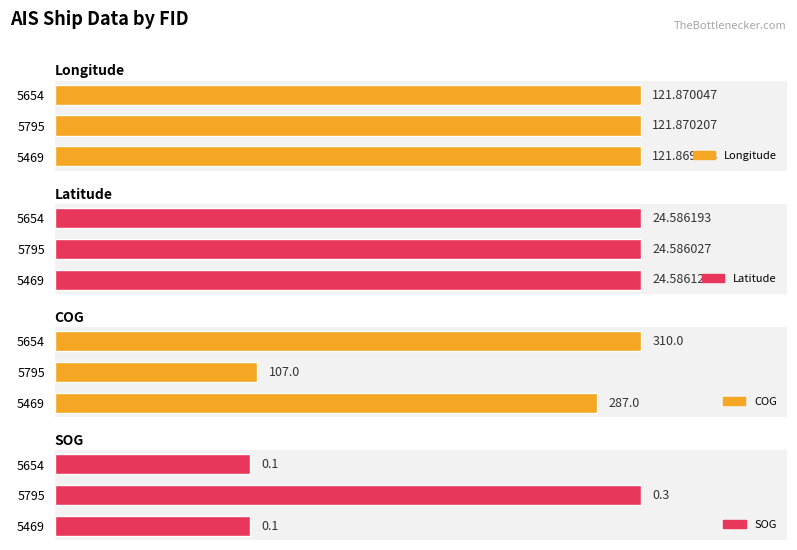

What is the value of the Latitude bar at the 2nd from the left?

24.6